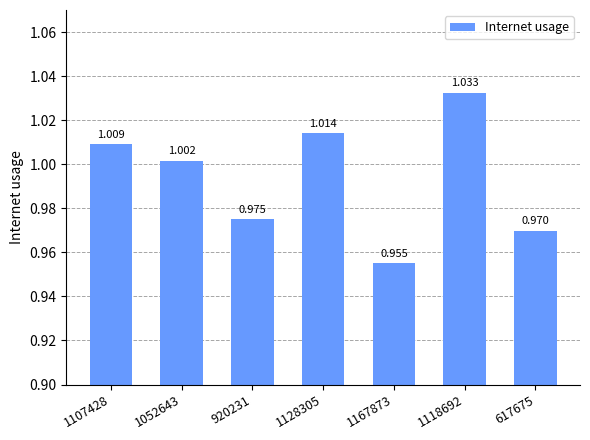

How many data points are above 1?

4